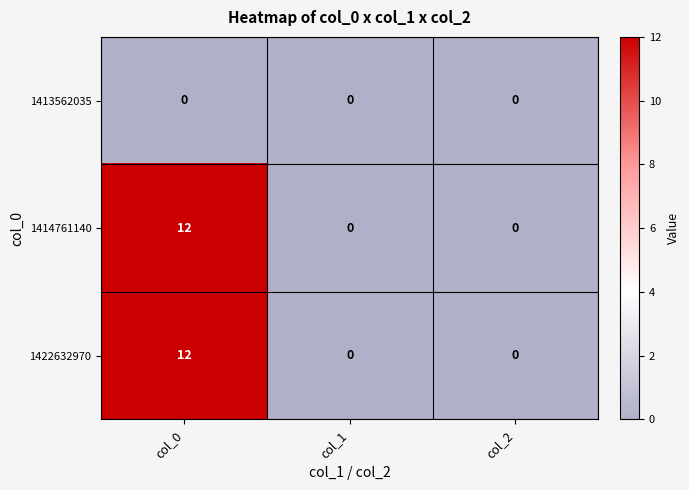

At which category is the sum across all series the highest?

col_0